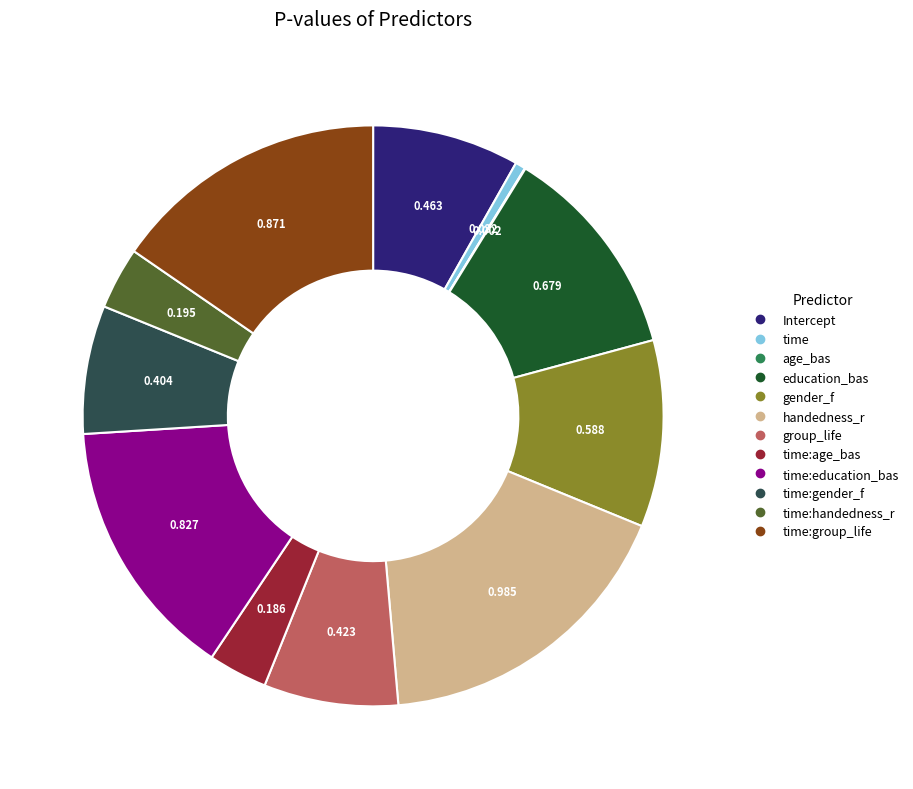

Is there a majority slice in this chart?

No